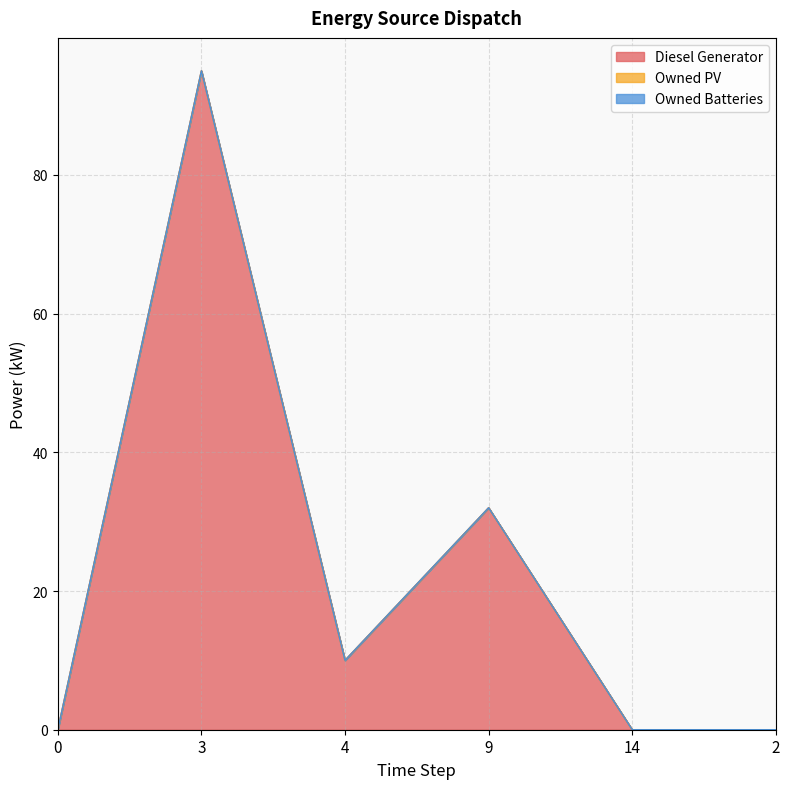

True or false: Diesel Generator and Owned PV intersect in this chart.

False